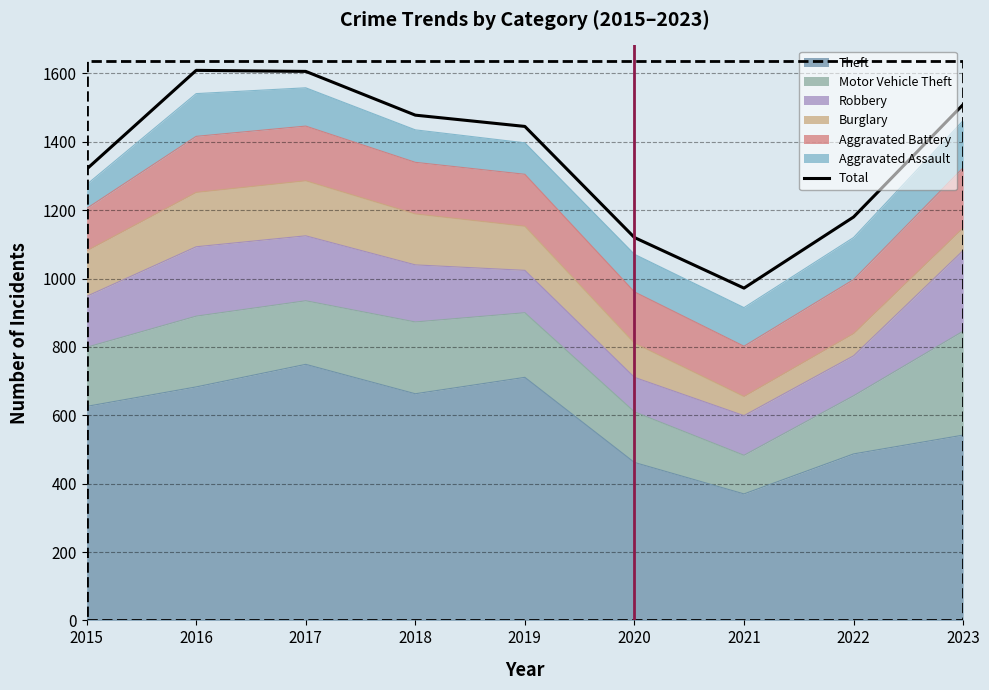

The chart shows a value of 1742 at 2015. True or false?

False